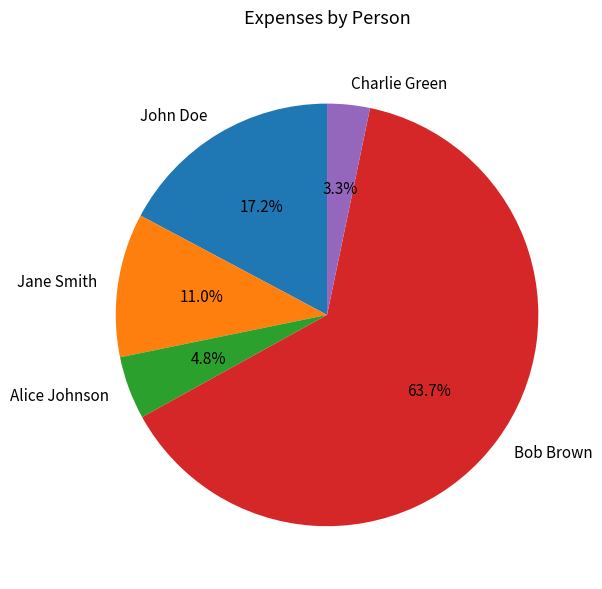

What is the majority slice?

Bob Brown